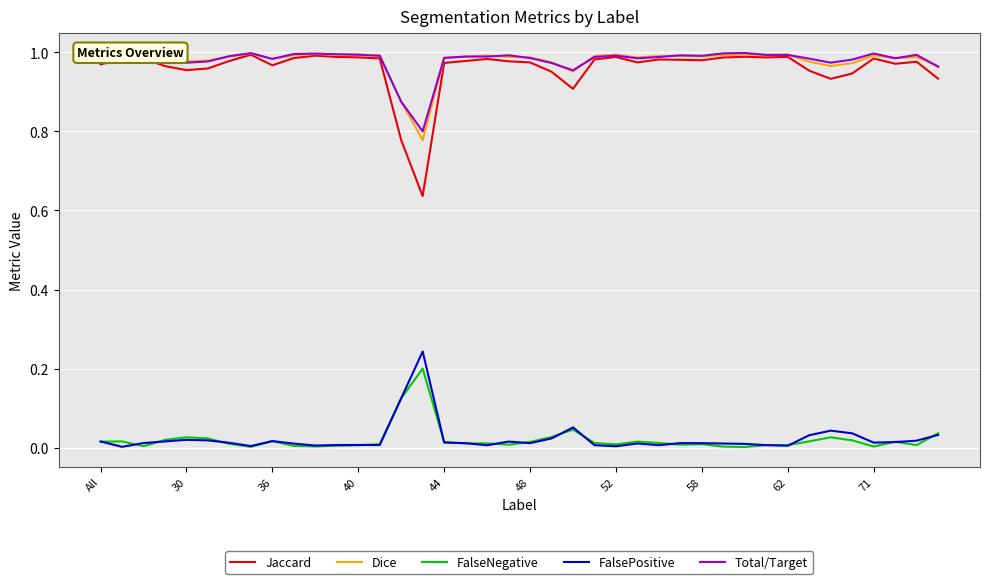

True or false: FalseNegative and Jaccard cross at least once.

False